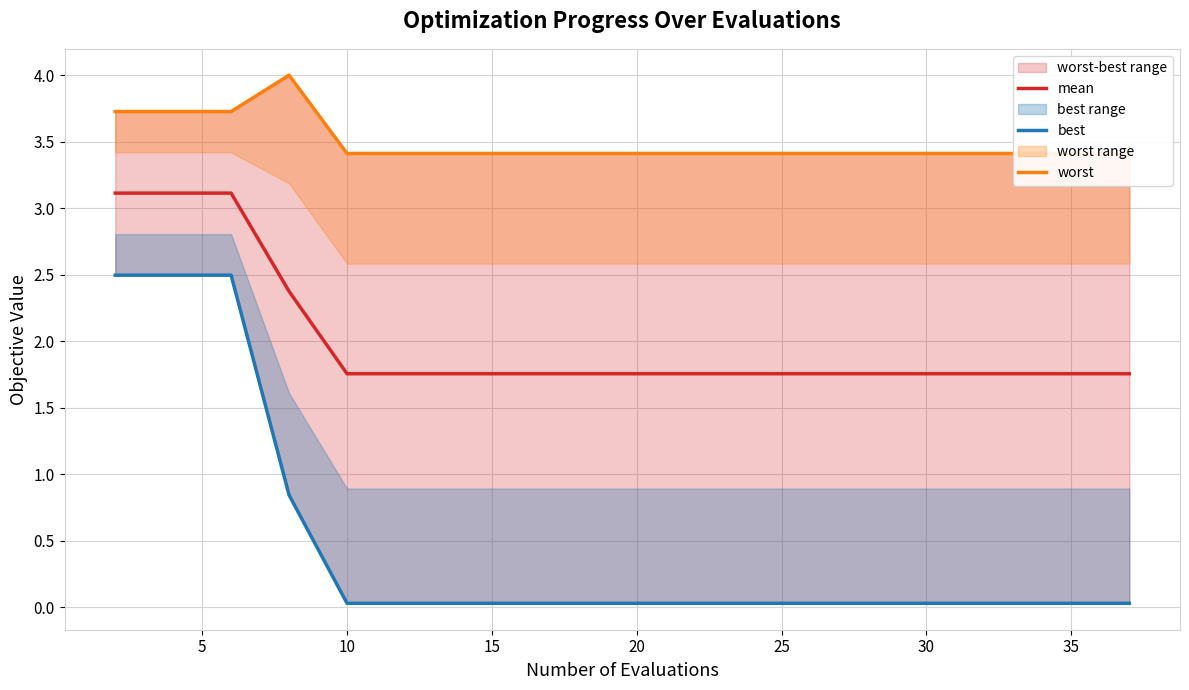

The value of mean at 20 is 2.4. True or false?

False